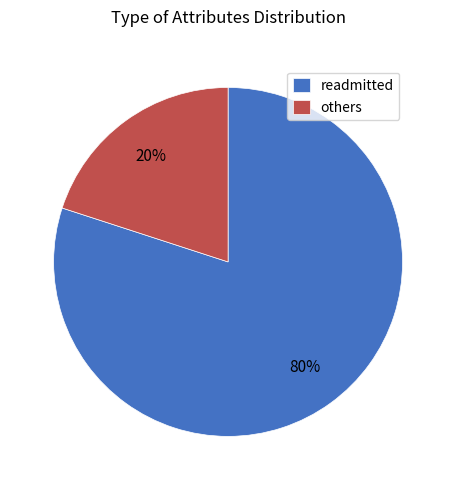

Which slice is the largest?

readmitted